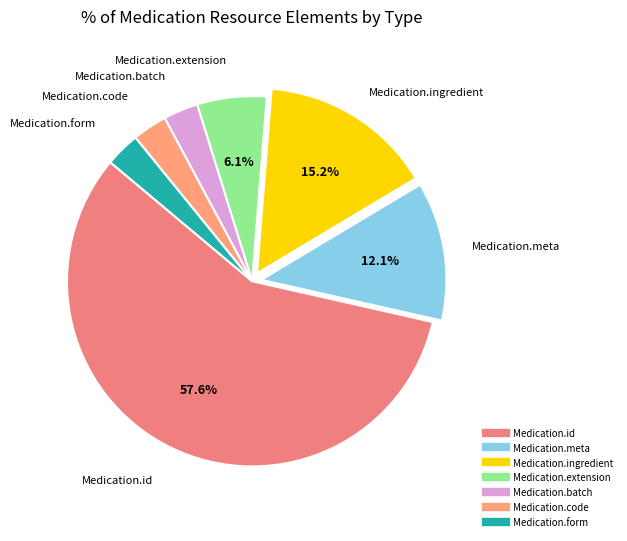

To the nearest percent, what is the difference between the largest and smallest slice percentages?

55%